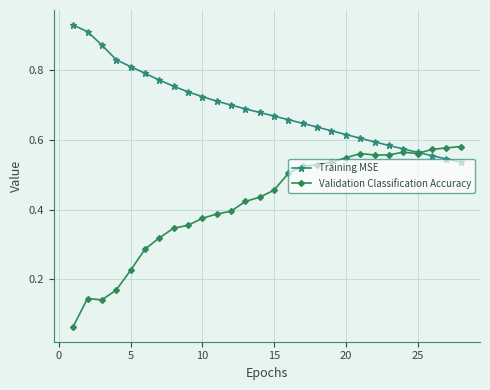

Which series has the widest spread of values?

Validation Classification Accuracy